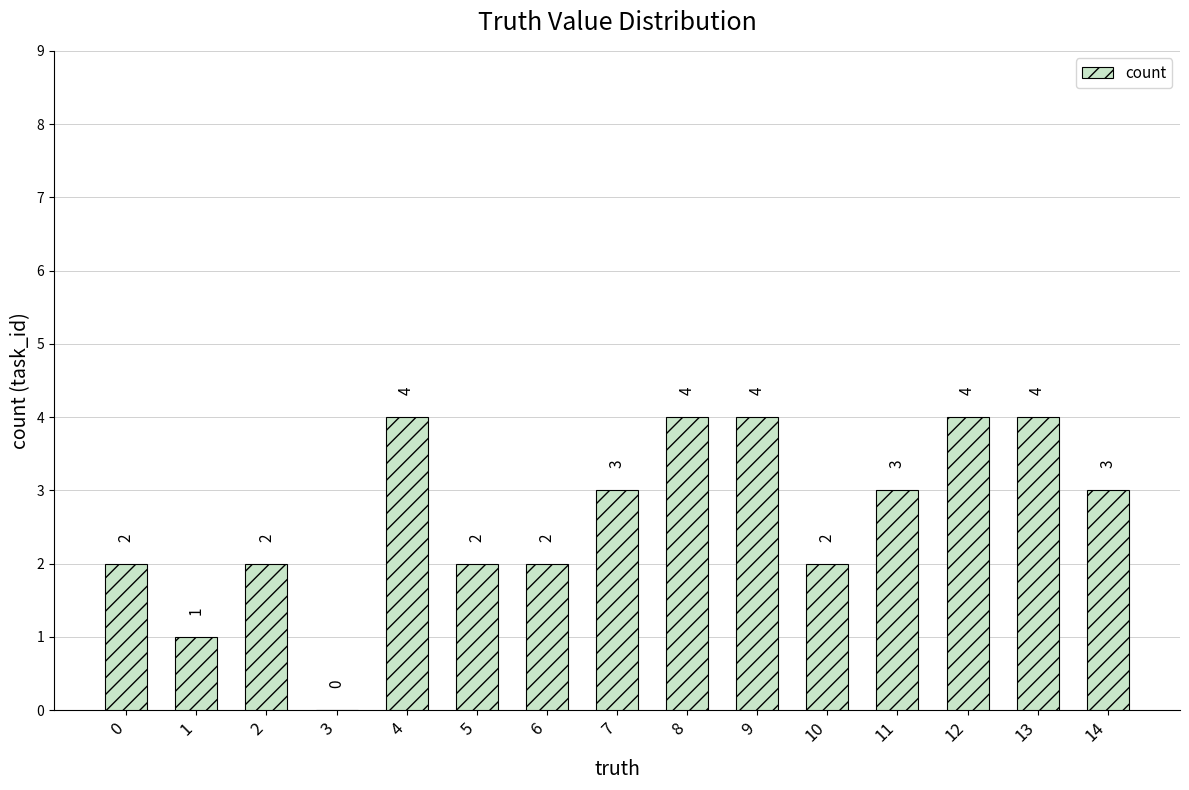

True or false: the data shows 4 at 9.

True